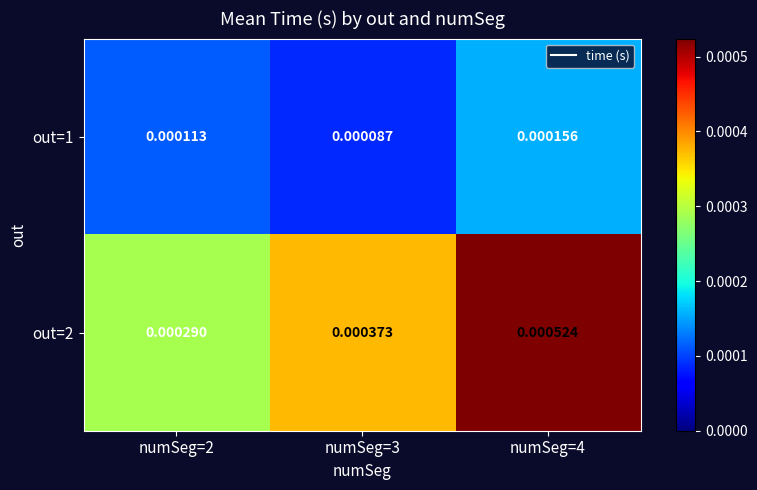

Is the value of out=1 at numSeg=3 greater than the value of out=2 at numSeg=4?

No